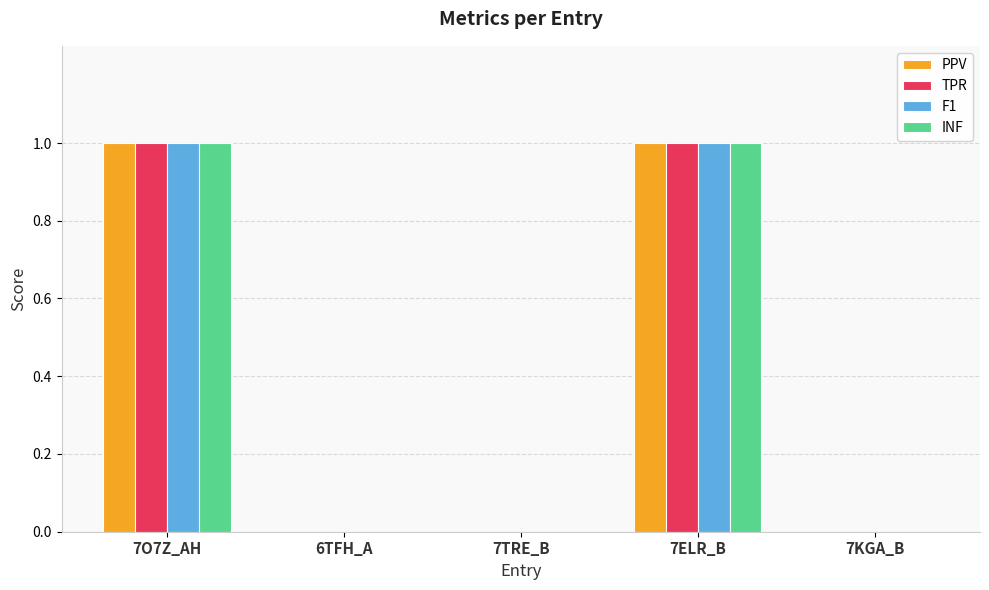

What is the difference between the TPR values at 7TRE_B and 7O7Z_AH?

1